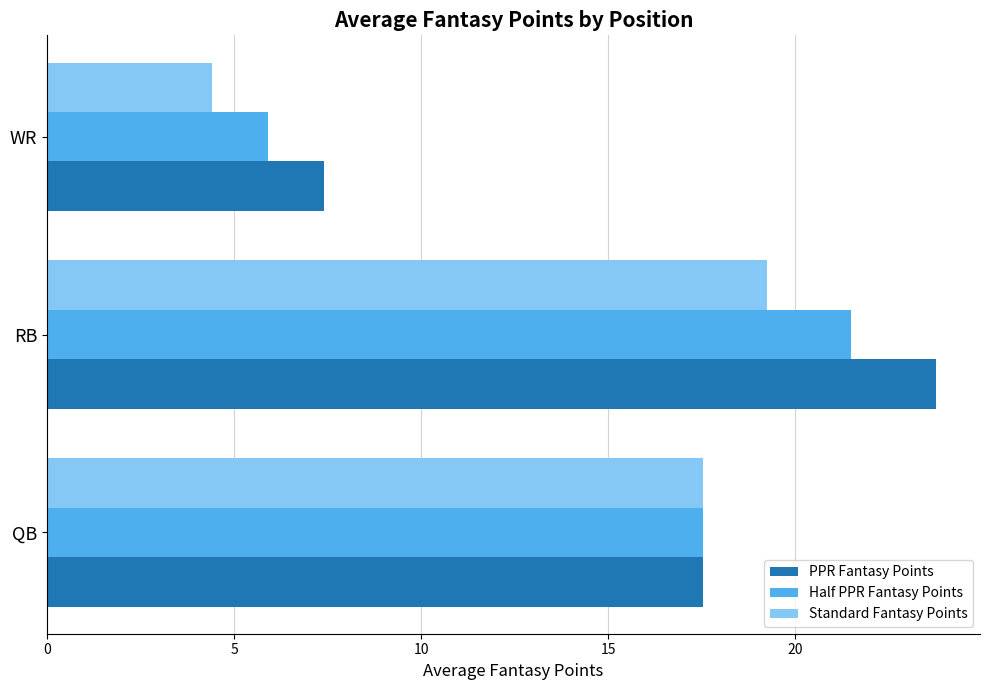

Read the PPR Fantasy Points value at WR.

7.4